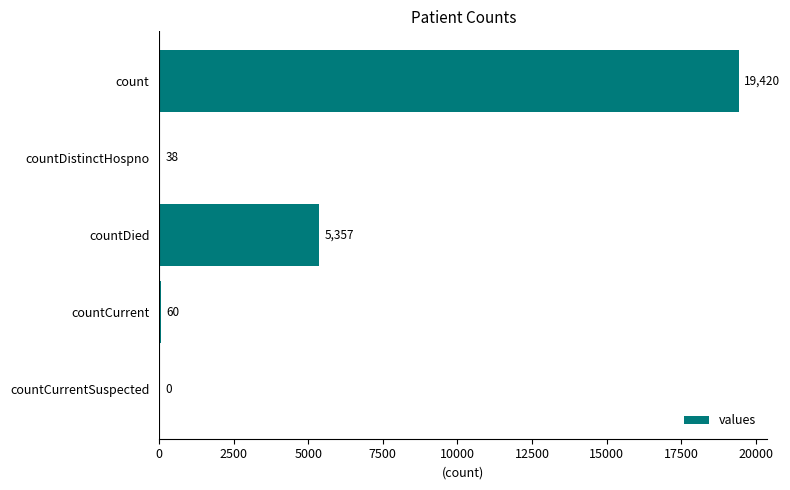

What is the maximum value shown in the chart?

19420